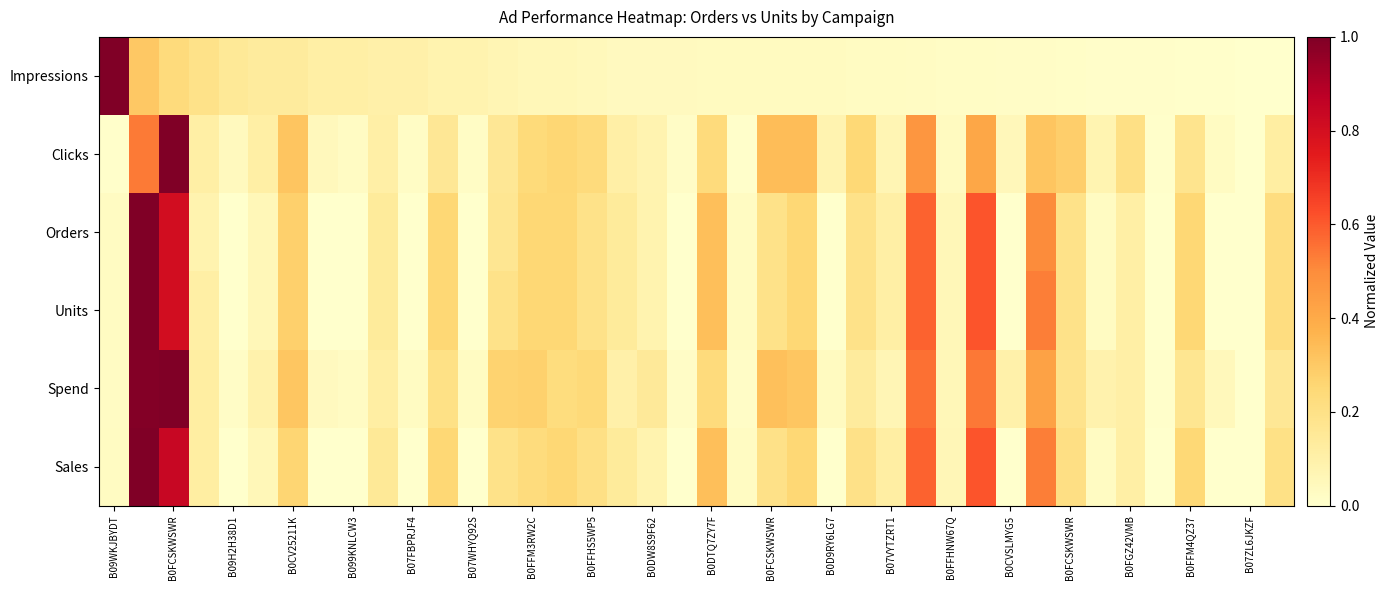

Reading left to right, transcribe all the data shown in this chart.

Impressions: 1.0	0.3	0.2	0.2	0.1	0.1	0.1	0.1	0.1	0.1	0.1	0.1	0.1	0.1	0.1	0.1	0.1	0.0	0.0	0.0	0.0	0.0	0.0	0.0	0.0	0.0	0.0	0.0	0.0	0.0	0.0	0.0	0.0	0.0	0.0	0.0	0.0	0.0	0.0	0.0
Clicks: 0.0	0.5	1.0	0.1	0.0	0.1	0.3	0.0	0.0	0.1	0.0	0.2	0.0	0.2	0.2	0.3	0.2	0.1	0.1	0.0	0.2	0.0	0.3	0.3	0.1	0.2	0.1	0.5	0.0	0.4	0.1	0.3	0.3	0.1	0.2	0.0	0.2	0.0	0.0	0.1
Orders: 0.0	1.0	0.8	0.1	0.0	0.1	0.3	0.0	0.0	0.1	0.0	0.2	0.0	0.2	0.2	0.2	0.2	0.1	0.1	0.0	0.3	0.0	0.2	0.2	0.0	0.2	0.1	0.6	0.1	0.6	0.0	0.5	0.2	0.0	0.1	0.0	0.2	0.0	0.0	0.2
Units: 0.0	1.0	0.8	0.1	0.0	0.1	0.3	0.0	0.0	0.1	0.0	0.2	0.0	0.2	0.2	0.2	0.2	0.1	0.1	0.0	0.3	0.0	0.2	0.2	0.0	0.2	0.1	0.6	0.1	0.6	0.0	0.5	0.2	0.0	0.1	0.0	0.2	0.0	0.0	0.2
Spend: 0.0	1.0	1.0	0.1	0.0	0.1	0.3	0.0	0.0	0.1	0.0	0.2	0.0	0.3	0.3	0.2	0.2	0.1	0.1	0.0	0.2	0.0	0.3	0.3	0.0	0.1	0.1	0.6	0.1	0.5	0.1	0.4	0.2	0.1	0.1	0.0	0.2	0.0	0.0	0.2
Sales: 0.0	1.0	0.8	0.1	0.0	0.1	0.3	0.0	0.0	0.1	0.0	0.2	0.0	0.2	0.2	0.2	0.2	0.1	0.1	0.0	0.3	0.0	0.2	0.3	0.0	0.2	0.1	0.6	0.1	0.6	0.0	0.5	0.2	0.0	0.1	0.0	0.2	0.0	0.0	0.2